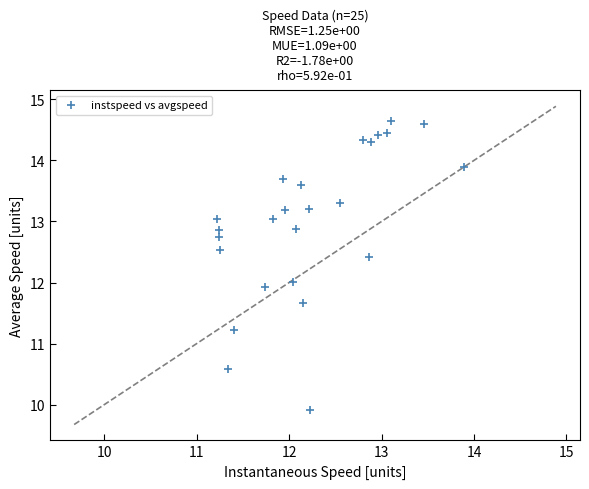

What is the range of X values (max minus min)?

2.7